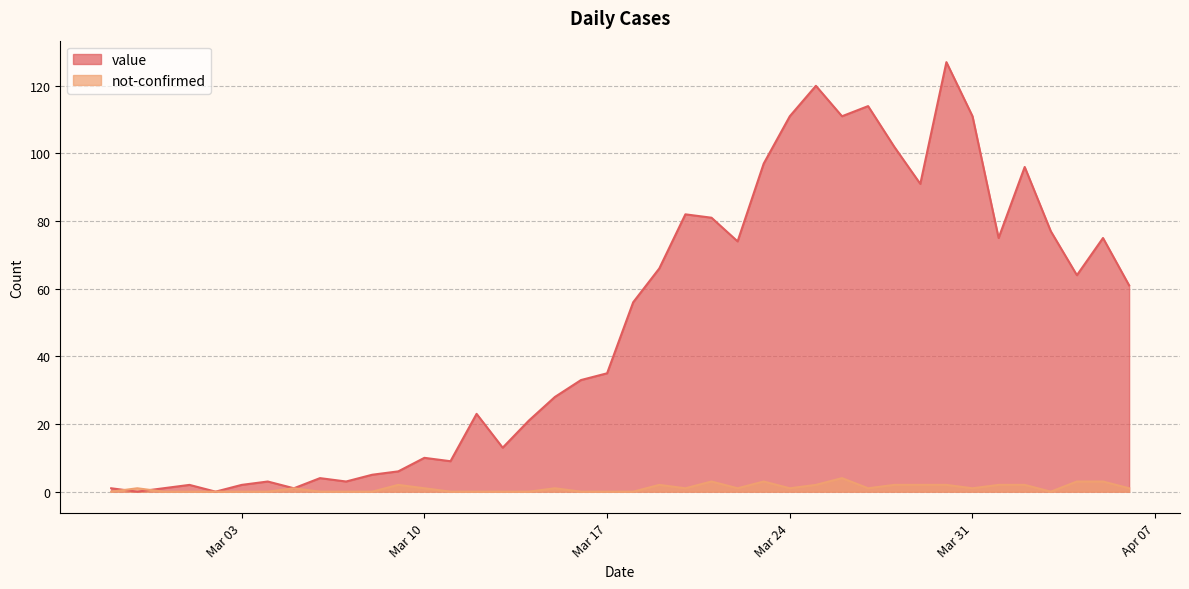

What is the maximum value for value?

127